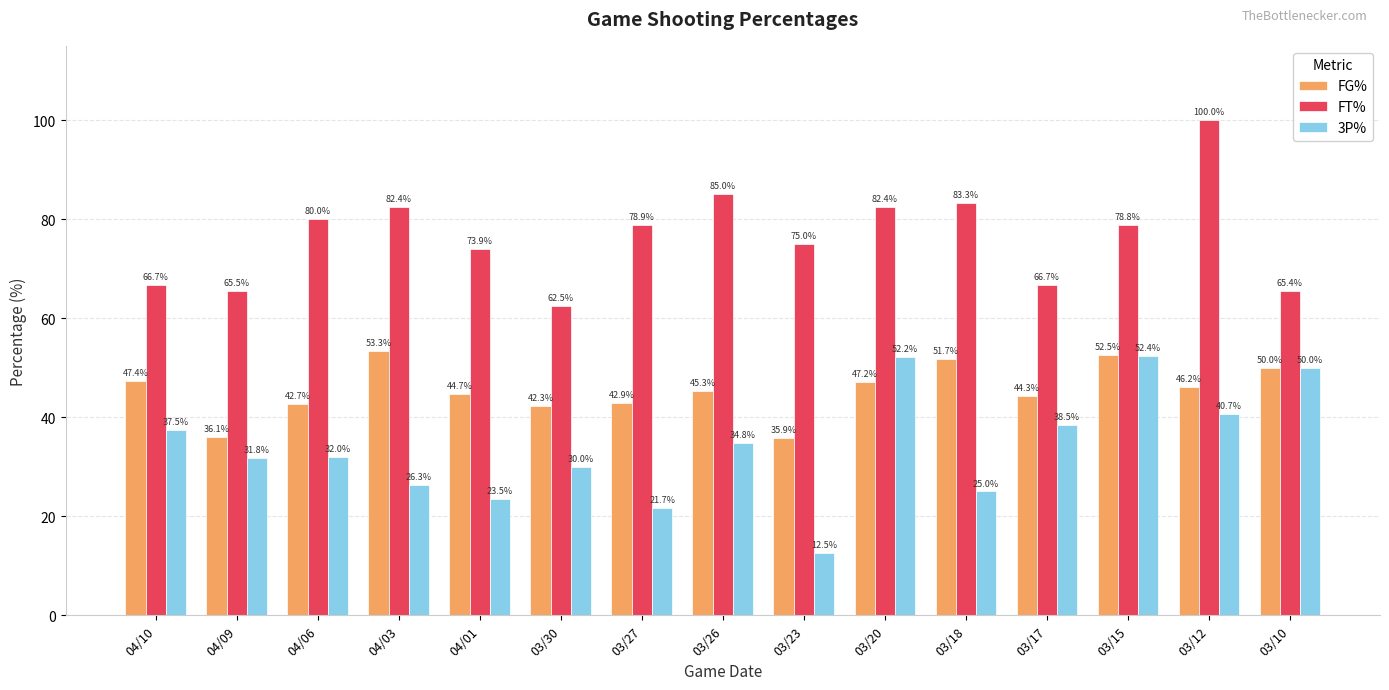

How many categories are shown in the chart?

15